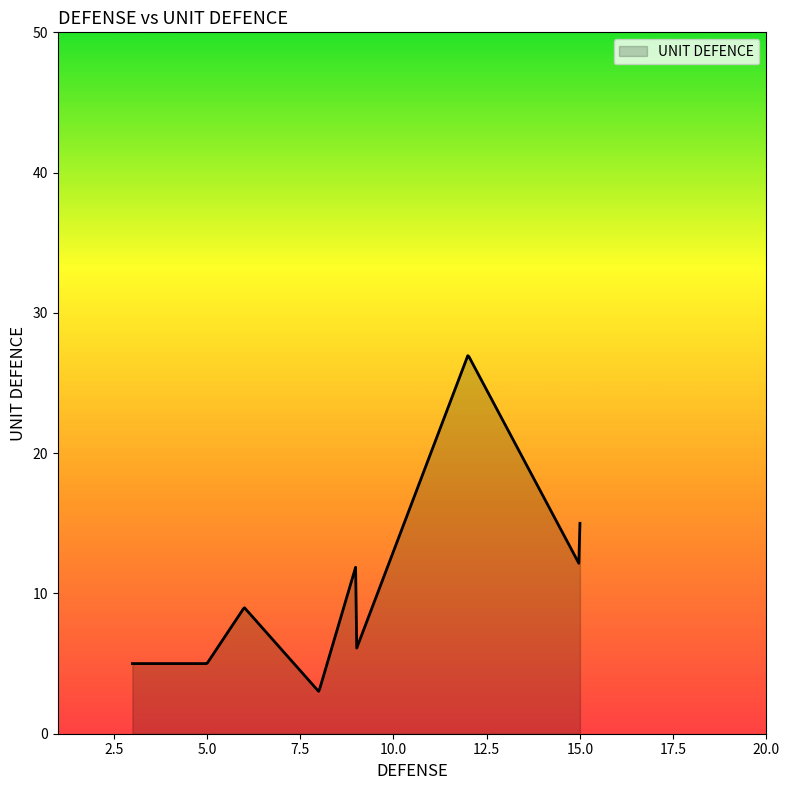

What is the minimum value shown in the chart?

3.0